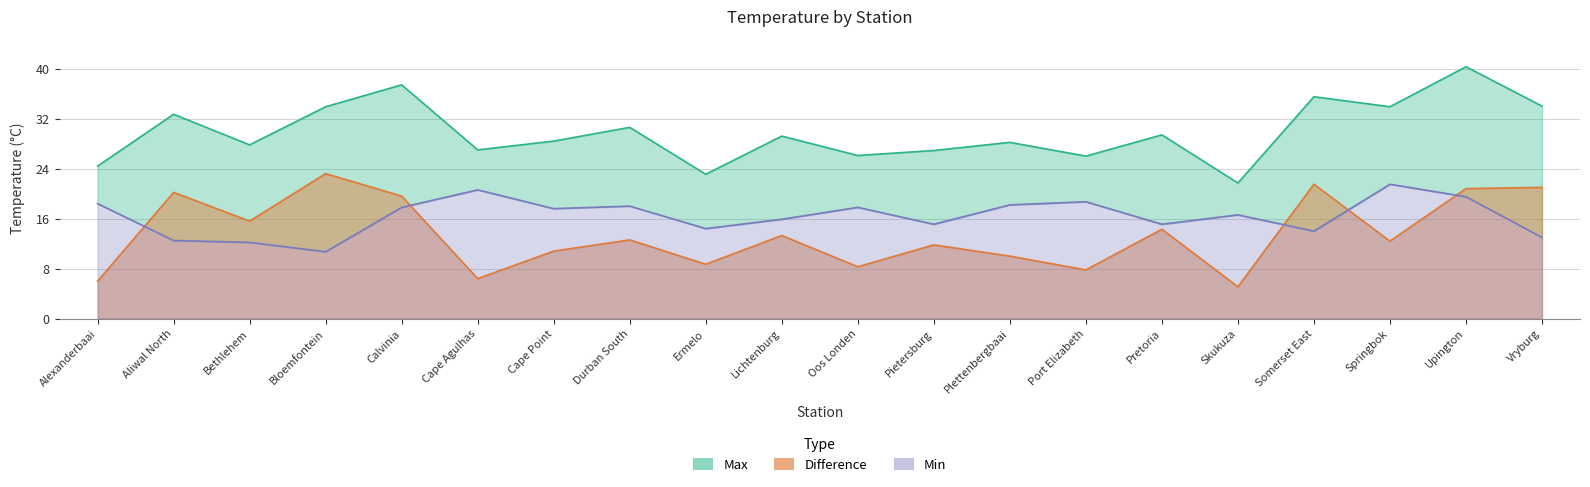

Does the chart have visible grid lines?

Yes